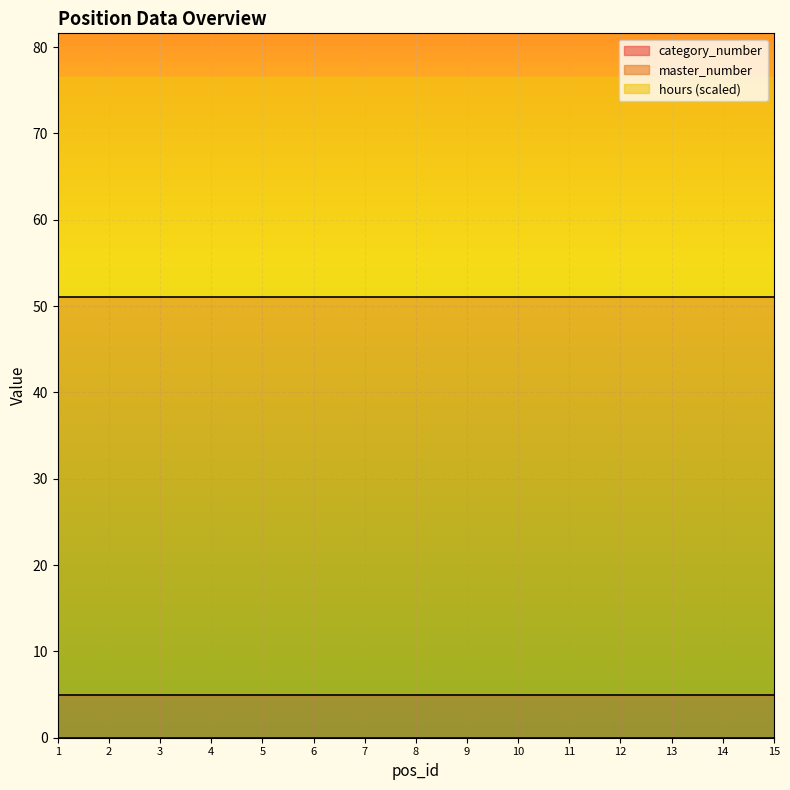

What is the total value across all series at 12?

76.5